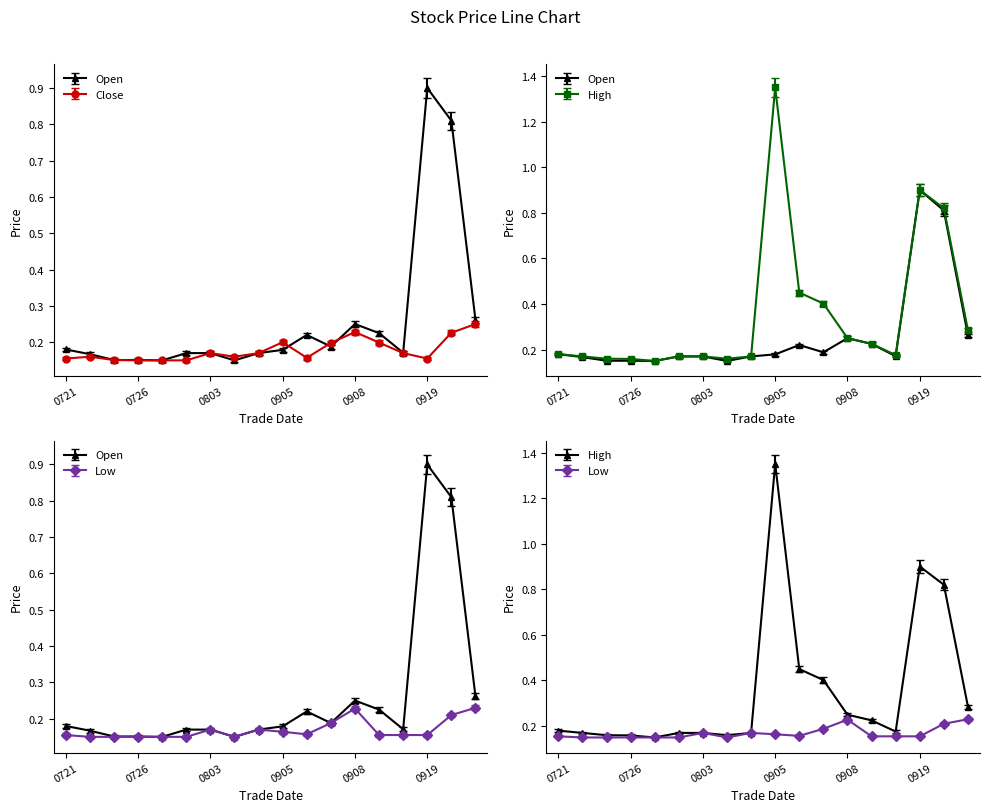

What is the smallest value displayed?

0.1